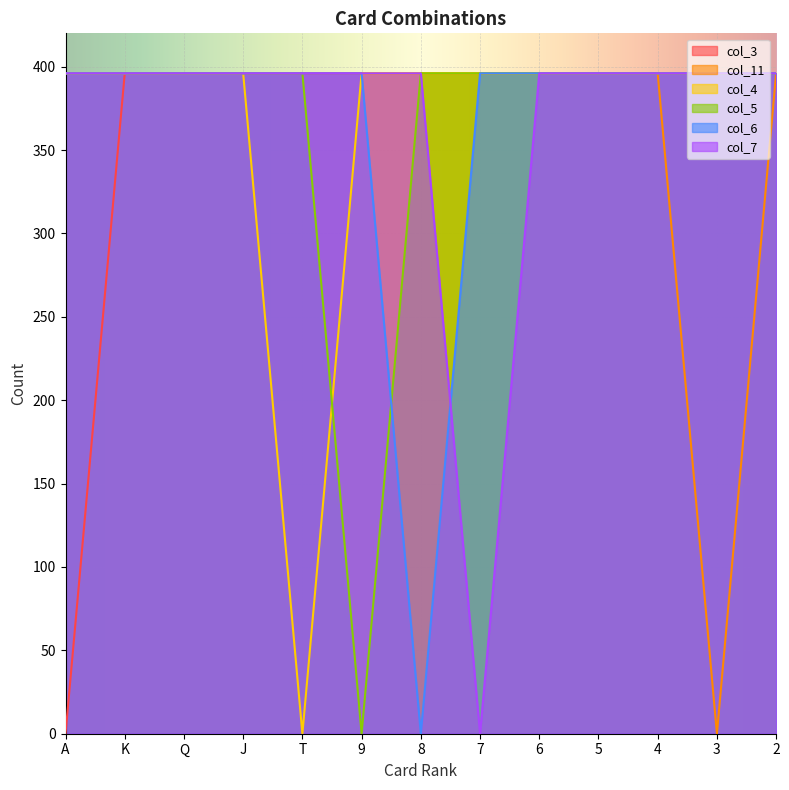

What is the label of the 4th point from the left?

J